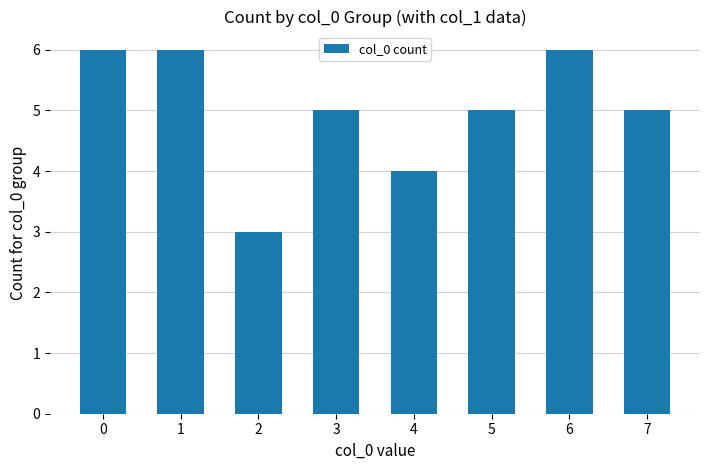

How many data points does each series have?

8